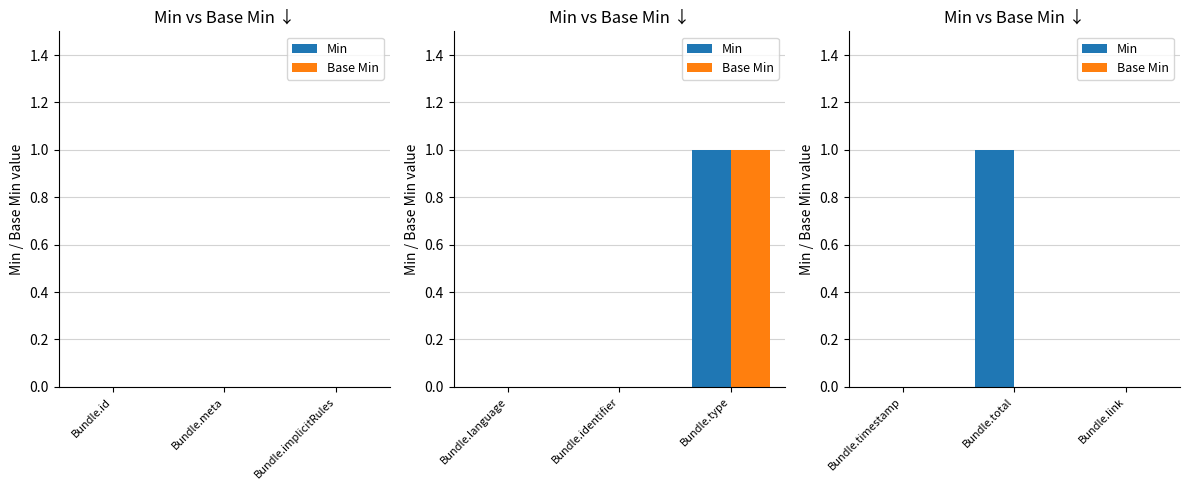

What position from the left is Bundle.link?

3